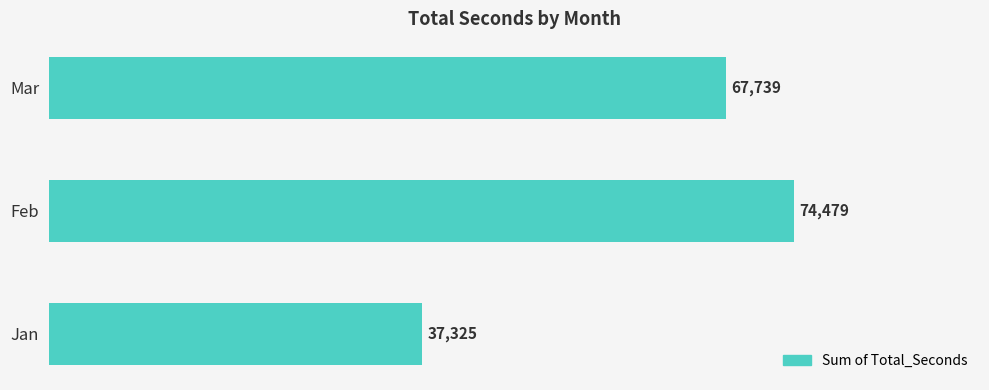

Count the values in the range 37325 to 74479.

3